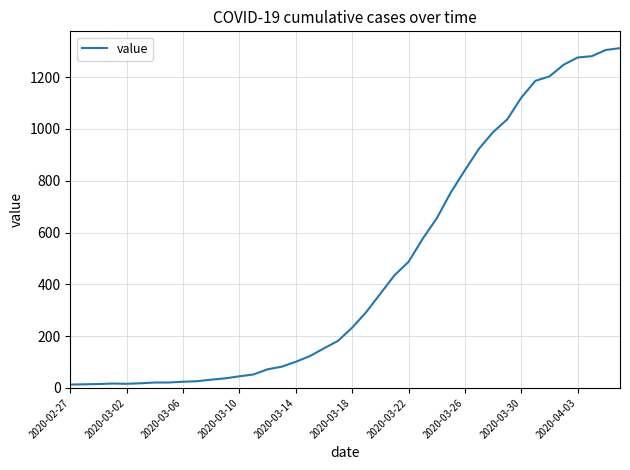

What is the greatest value displayed?

1312